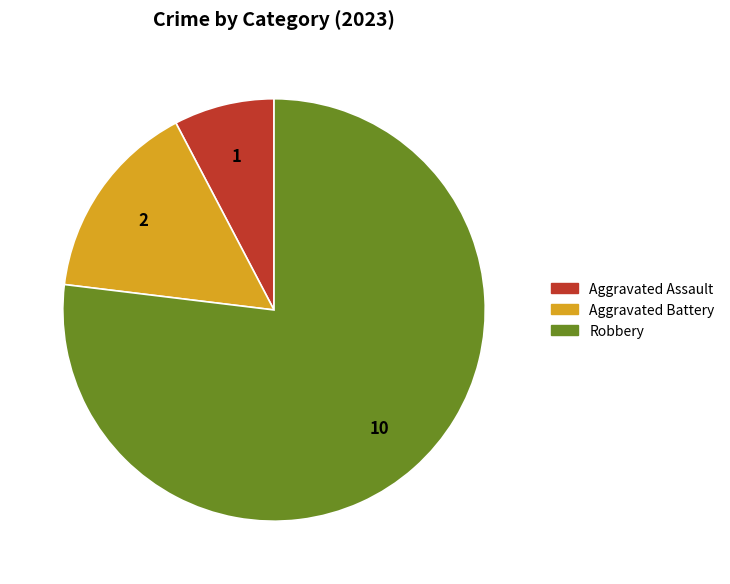

Is there any slice that represents more than half of the pie?

Yes